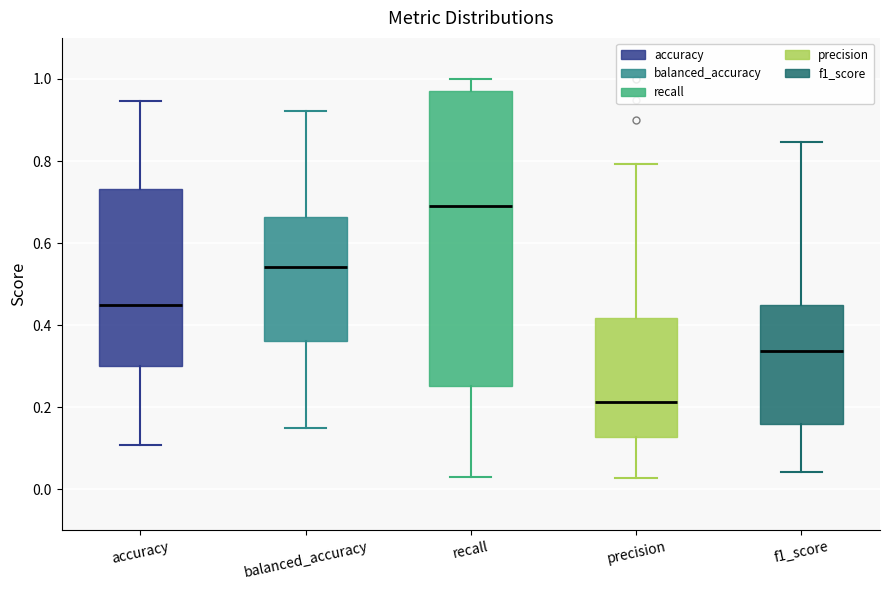

Reading left to right, transcribe this box plot: for each box, give where its median line is, the range the box spans, and where its two whiskers end, as read against the y-axis. The values are not printed on the chart, so give them approximately, as read against the axis.

accuracy: median 0.44, box 0.30 to 0.74, whiskers 0.10 to 0.94
balanced_accuracy: median 0.54, box 0.36 to 0.66, whiskers 0.16 to 0.92
recall: median 0.68, box 0.26 to 0.98, whiskers 0.02 to 1.00
precision: median 0.22, box 0.12 to 0.42, whiskers 0.02 to 0.80
f1_score: median 0.34, box 0.16 to 0.44, whiskers 0.04 to 0.84